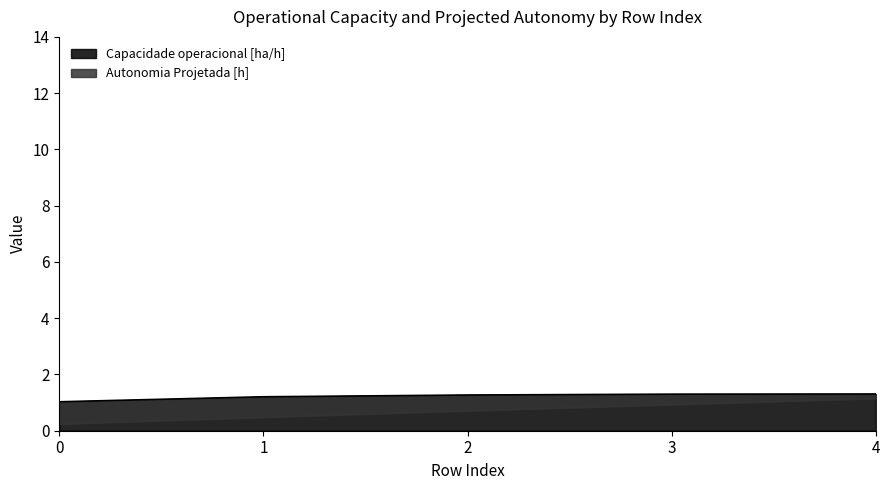

How many lines are shown in the chart?

2